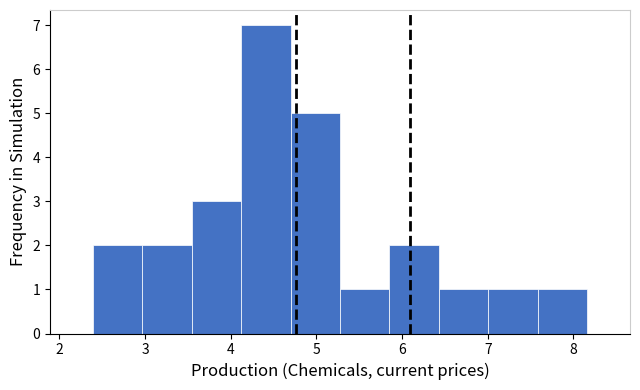

How tall is the bar that spans 4.7 to 5.3 on the x-axis? Neither the bar edges nor the heights are printed on the chart, so give them approximately, as read against the axes.

5